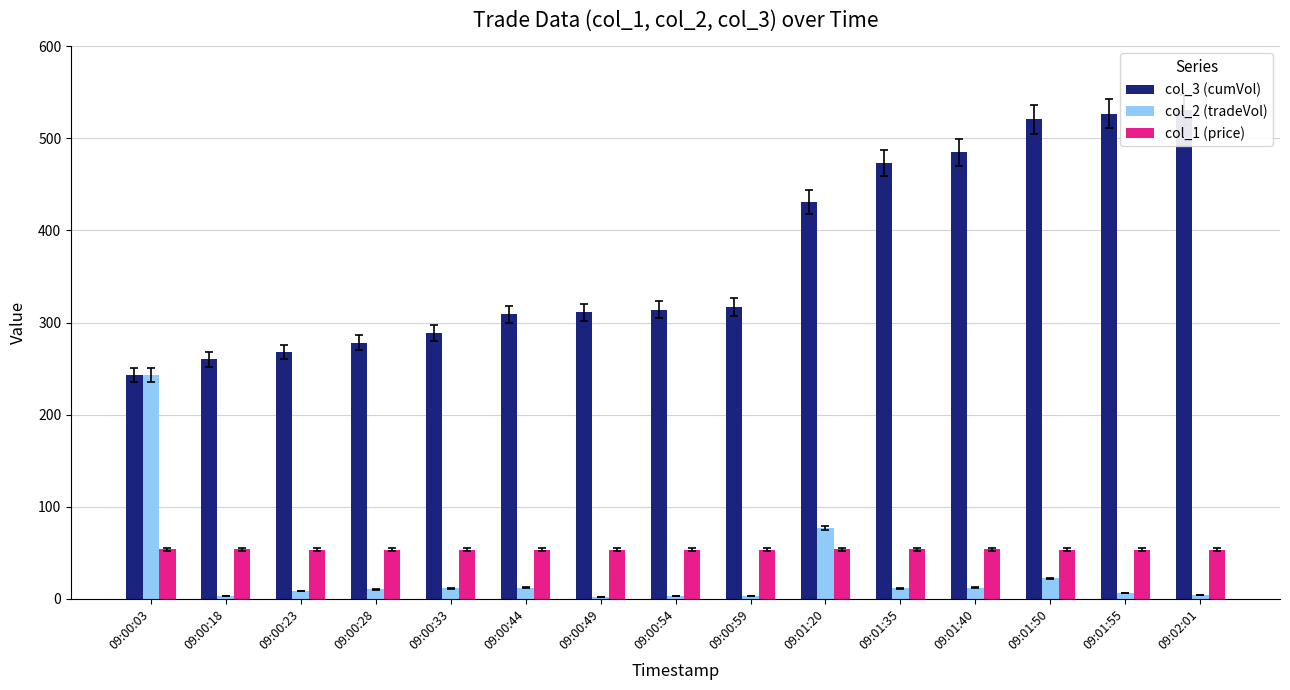

At which label does col_1 (price) reach its peak?

09:00:03